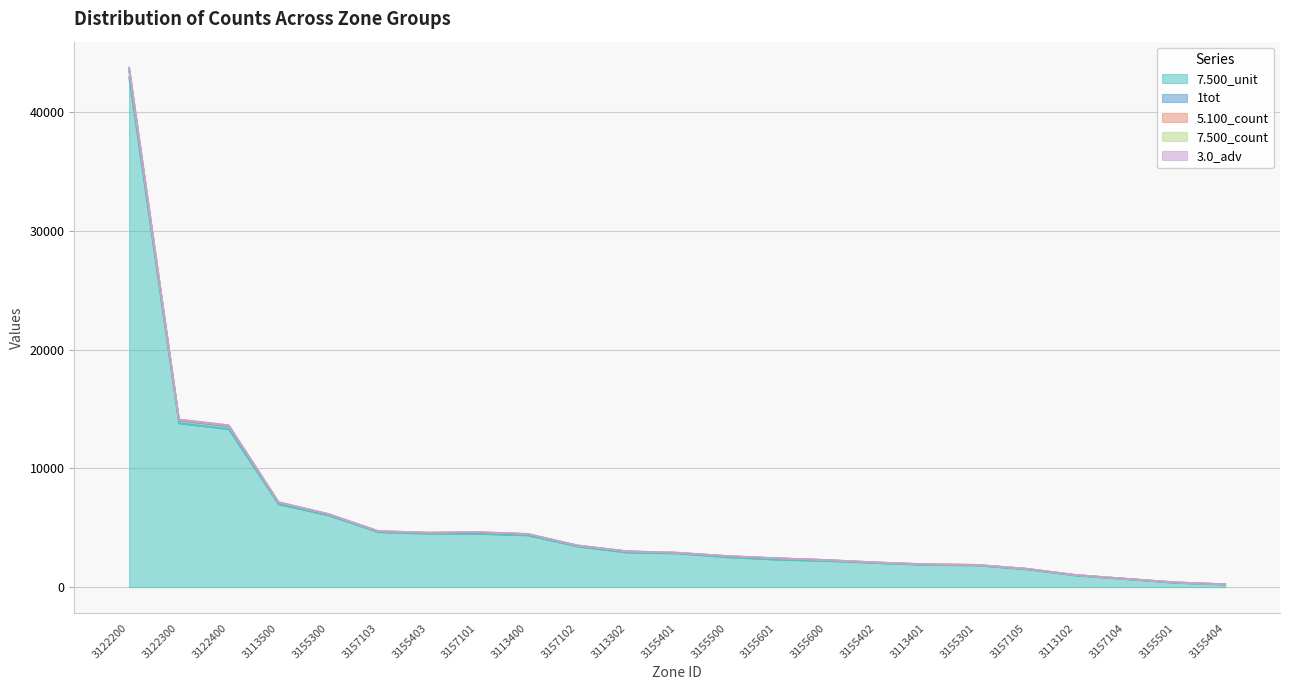

True or false: 7.500_unit has a value of 4728.8 at 3113302.

False